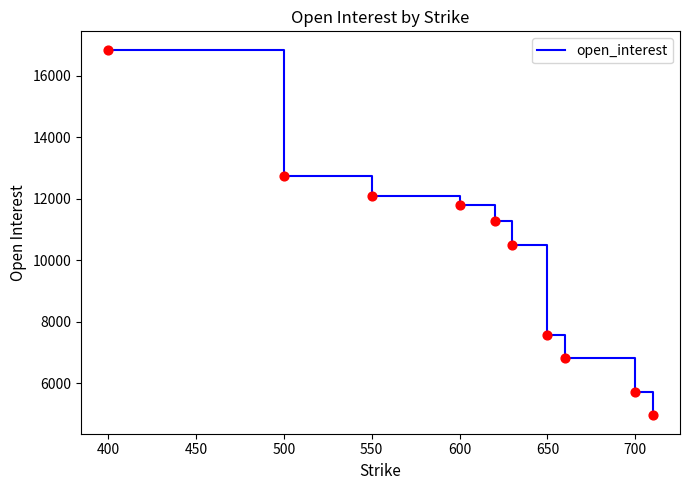

What is the maximum value shown in the chart?

16856